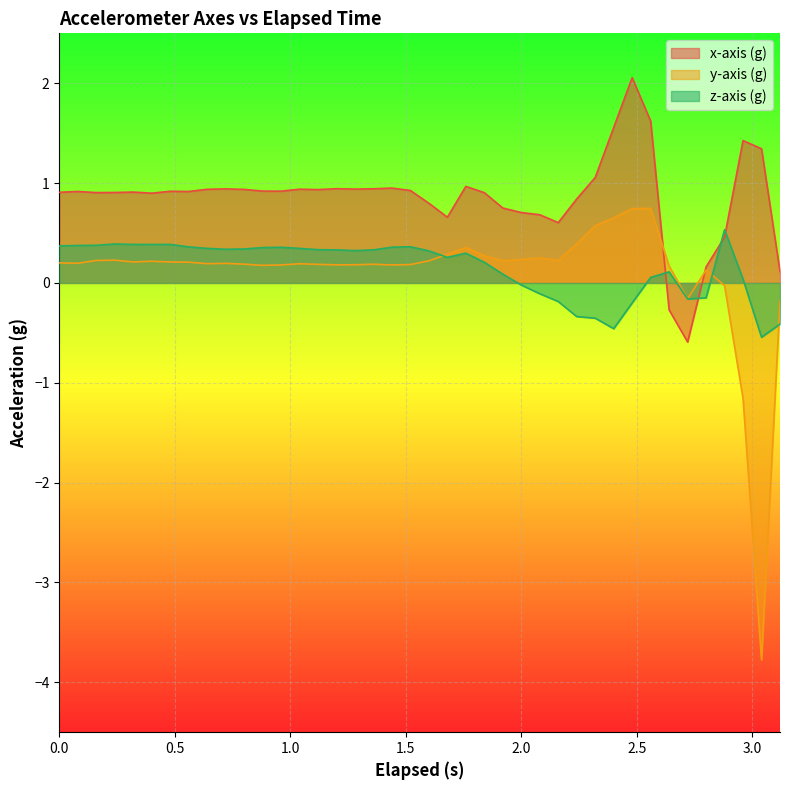

Which series has the largest total across all categories?

x-axis (g)